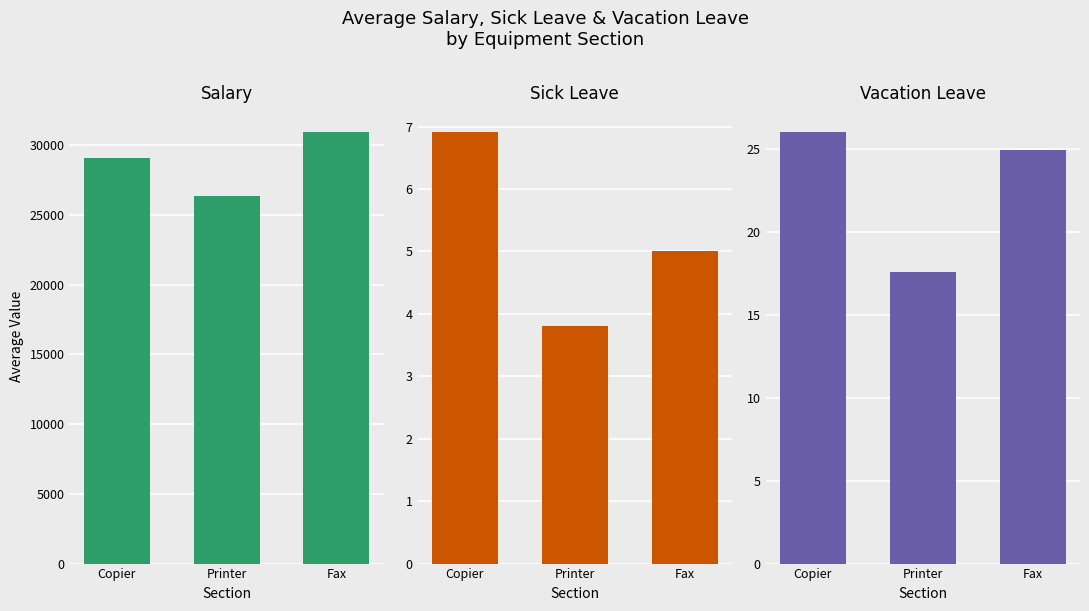

At which category is the sum across all series the highest?

Fax